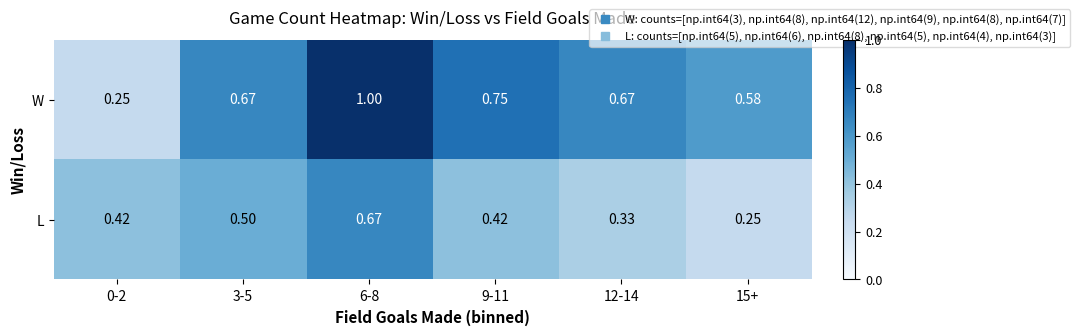

Which series has the widest spread of values?

W